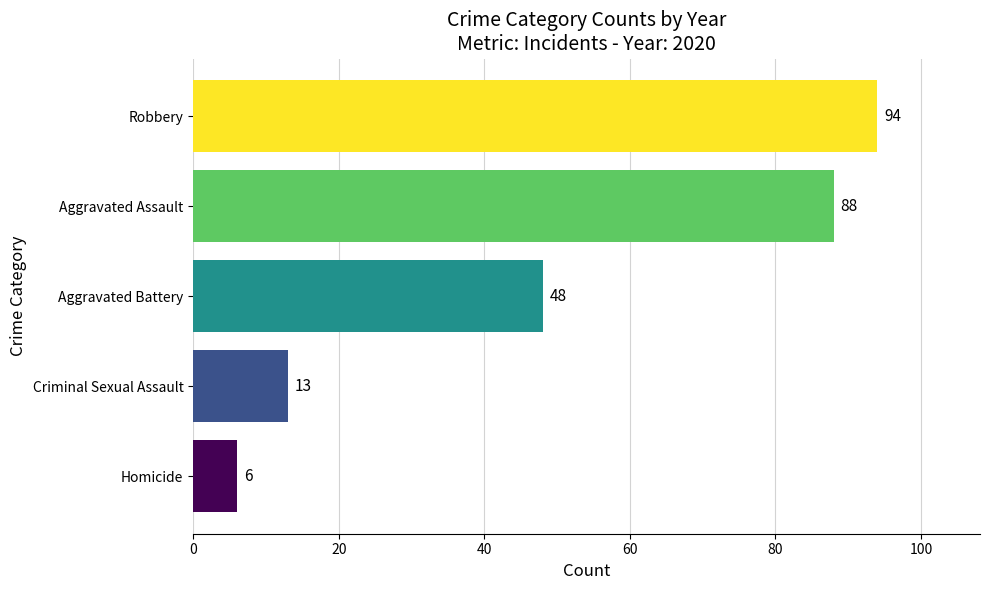

Count the number of data series in this chart.

1